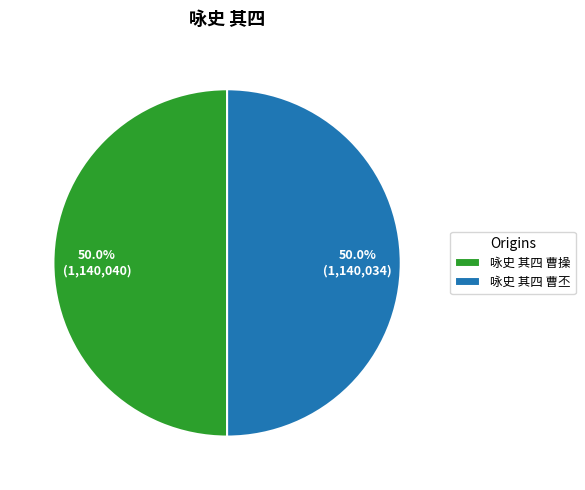

What percentage is NOT represented by 咏史 其四 曹操?

50.0%